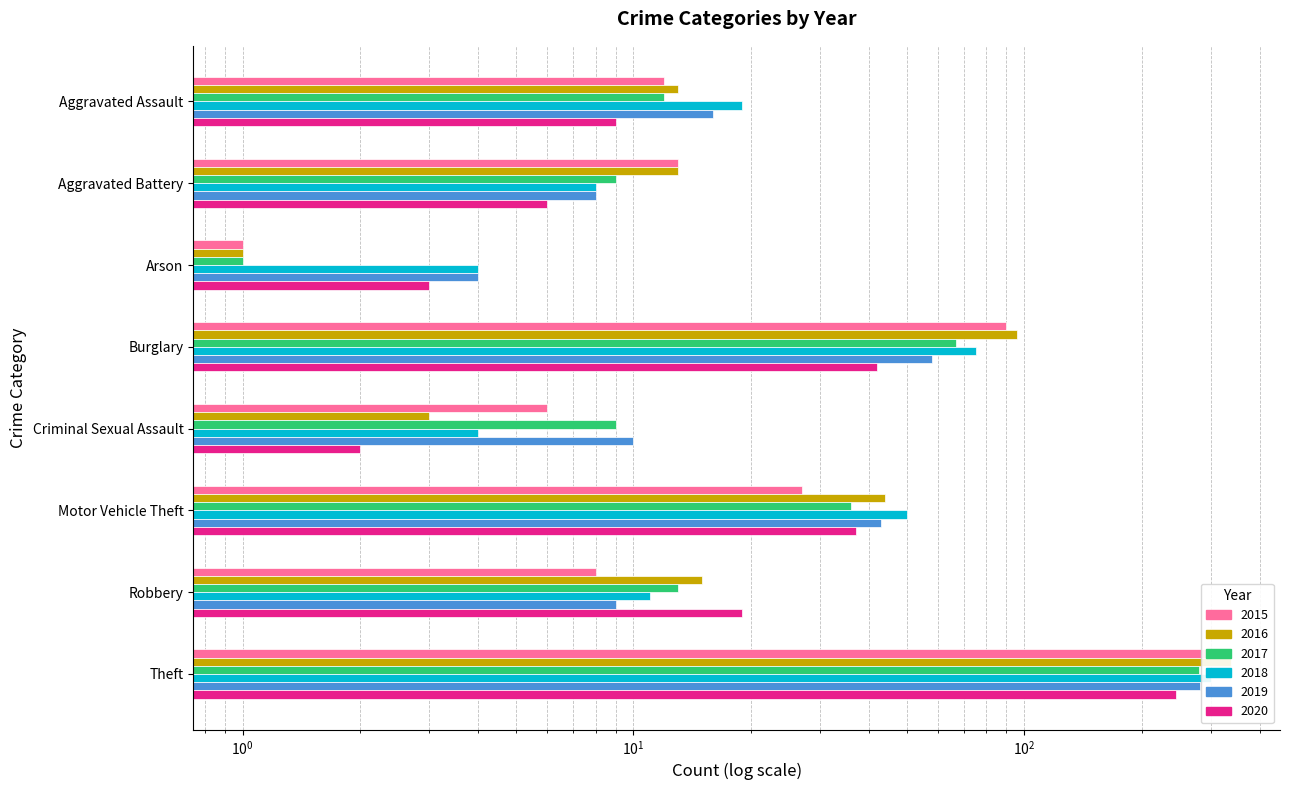

What is the difference between the maximum and minimum values in the 2016 series?

336